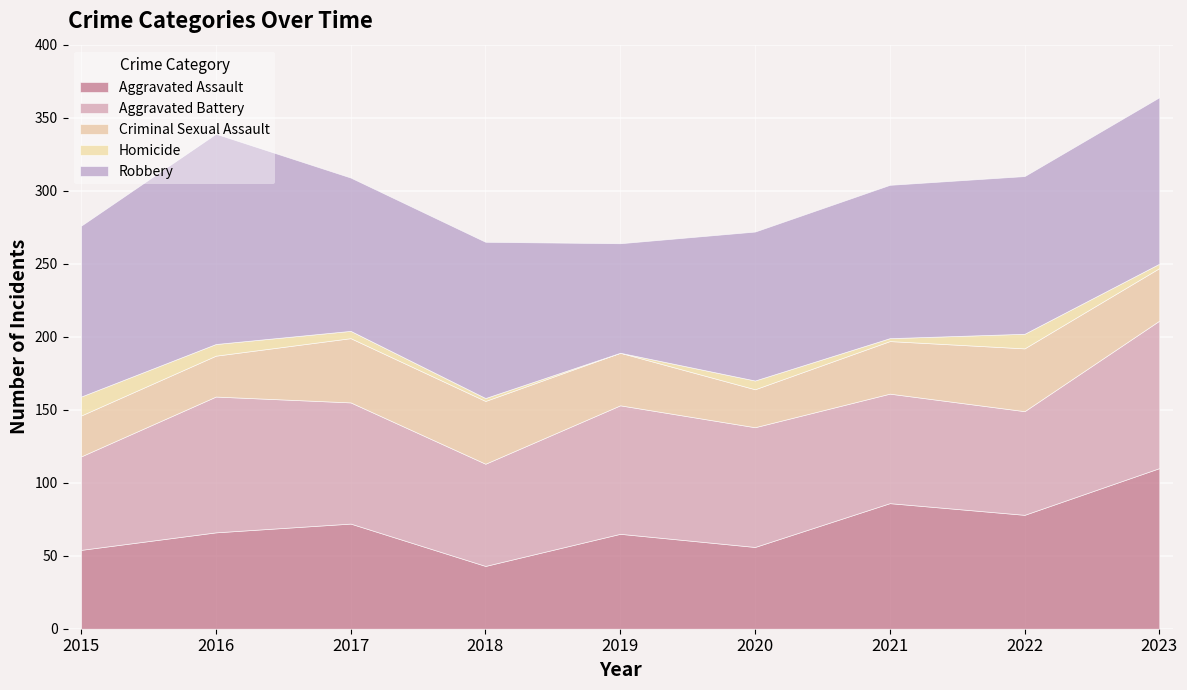

Reading left to right, list all the values displayed in this chart.

Aggravated Assault: 2015=54	2016=66	2017=72	2018=43	2019=65	2020=56	2021=86	2022=78	2023=110
Aggravated Battery: 2015=64	2016=93	2017=83	2018=70	2019=88	2020=82	2021=75	2022=71	2023=101
Criminal Sexual Assault: 2015=28	2016=28	2017=44	2018=43	2019=36	2020=26	2021=36	2022=43	2023=36
Homicide: 2015=13	2016=8	2017=5	2018=2	2019=0	2020=6	2021=2	2022=10	2023=3
Robbery: 2015=117	2016=144	2017=105	2018=107	2019=75	2020=102	2021=105	2022=108	2023=114